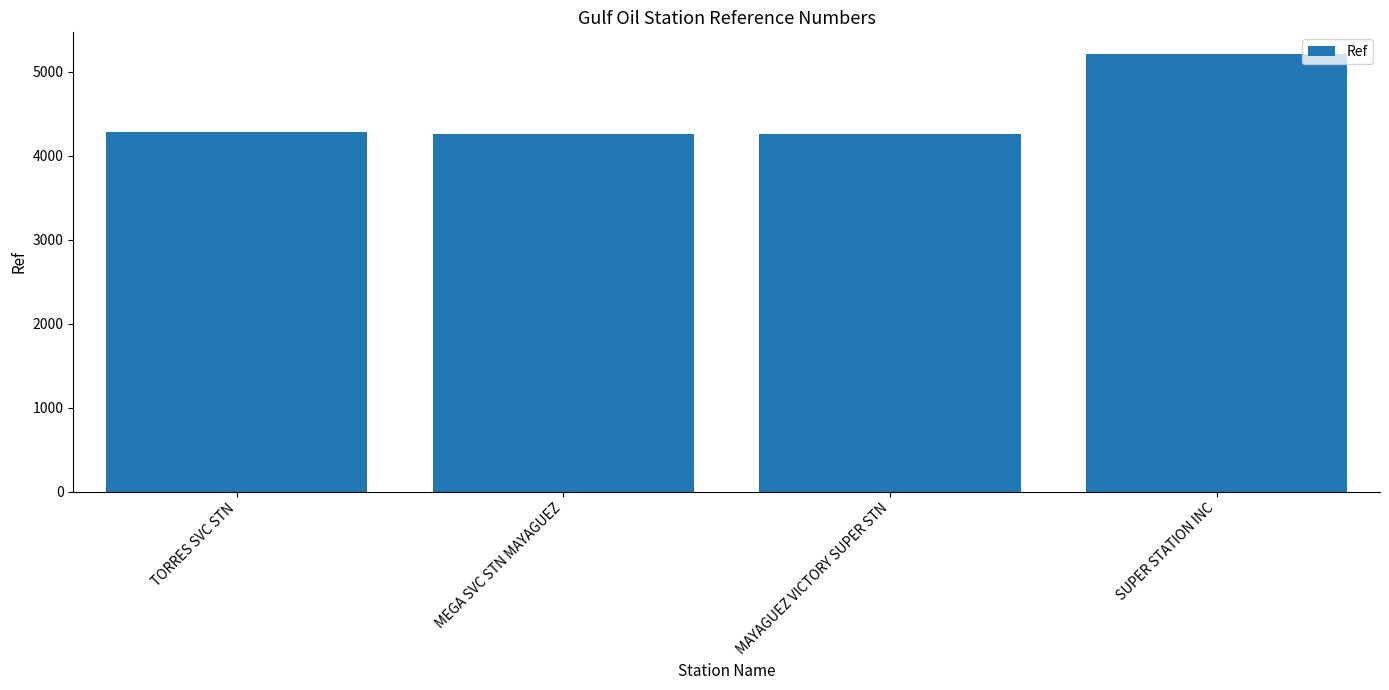

What is the value of the 4th bar from the left?

5209